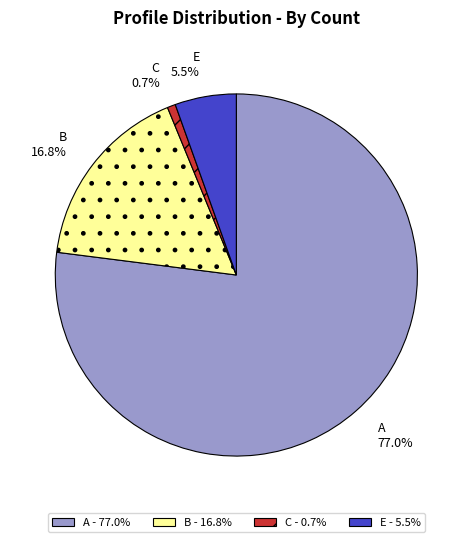

What percentage do E and B together represent?

22.3%